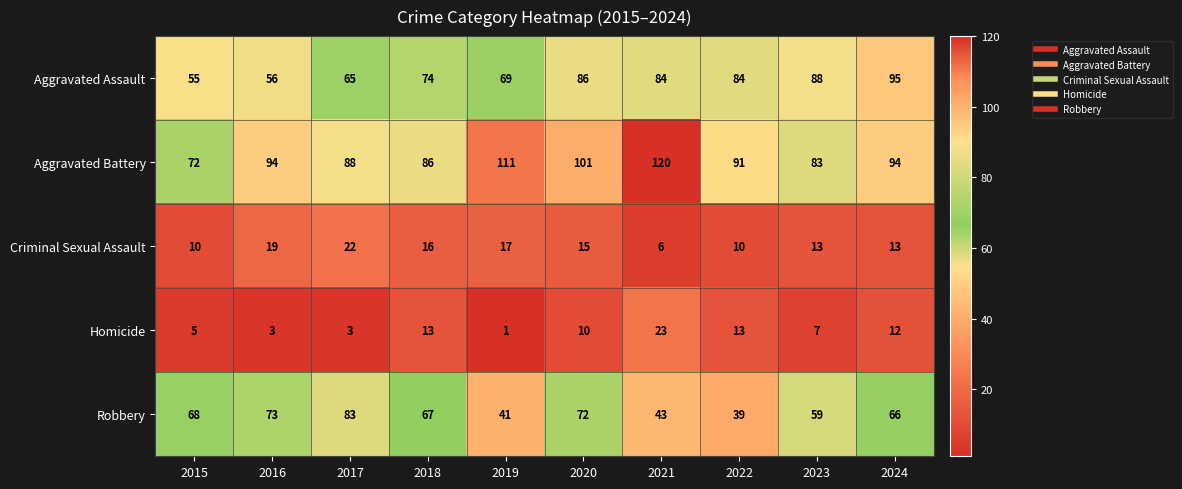

What is the maximum value shown in the chart?

120